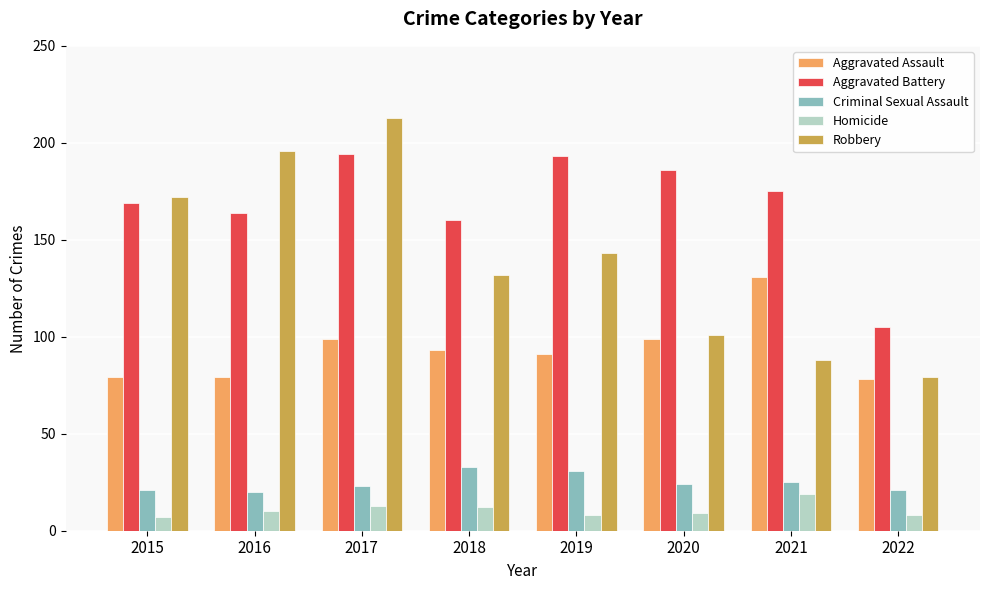

What is the greatest value displayed?

213